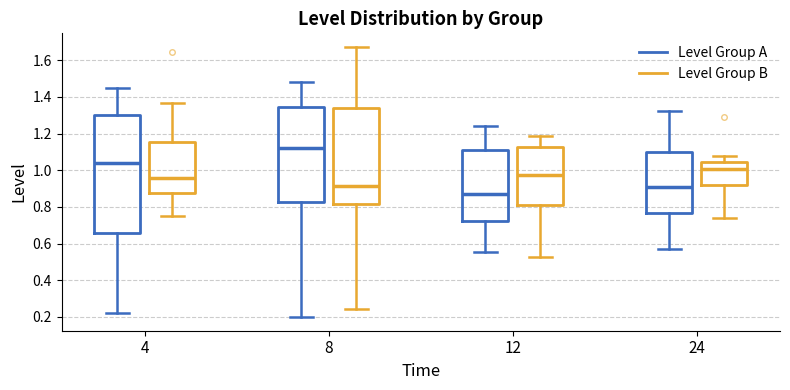

Reading left to right, transcribe this box plot: for each box, give where its median line is, the range the box spans, and where its two whiskers end, as read against the y-axis. The values are not printed on the chart, so give them approximately, as read against the axis.

4 (Level Group A): median 1.04, box 0.66 to 1.30, whiskers 0.22 to 1.46
4 (Level Group B): median 0.96, box 0.88 to 1.16, whiskers 0.74 to 1.36
8 (Level Group A): median 1.12, box 0.82 to 1.34, whiskers 0.20 to 1.48
8 (Level Group B): median 0.92, box 0.82 to 1.34, whiskers 0.24 to 1.68
12 (Level Group A): median 0.88, box 0.72 to 1.10, whiskers 0.56 to 1.24
12 (Level Group B): median 0.98, box 0.80 to 1.12, whiskers 0.52 to 1.18
24 (Level Group A): median 0.92, box 0.76 to 1.10, whiskers 0.56 to 1.32
24 (Level Group B): median 1.00, box 0.92 to 1.04, whiskers 0.74 to 1.08